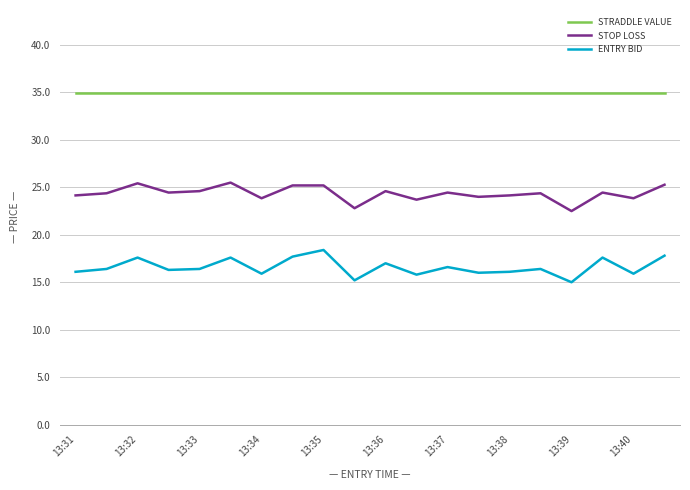

Does the chart have visible grid lines?

Yes